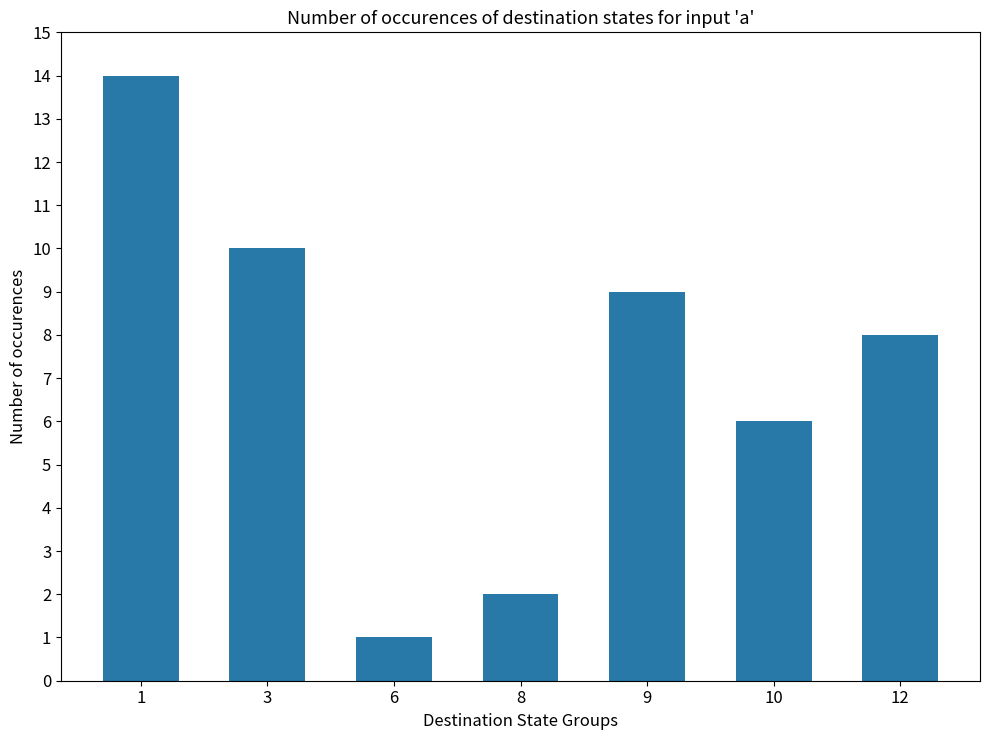

List the labels in order of value, smallest first.

6, 8, 10, 12, 9, 3, 1